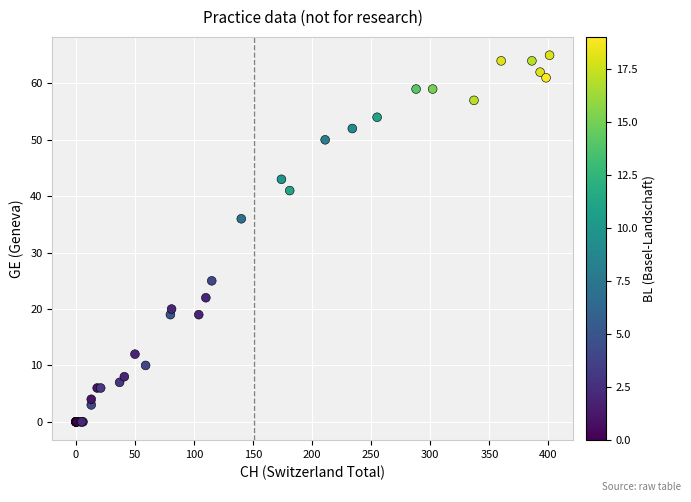

What Y value in the scatter plot is closest to 32?

36